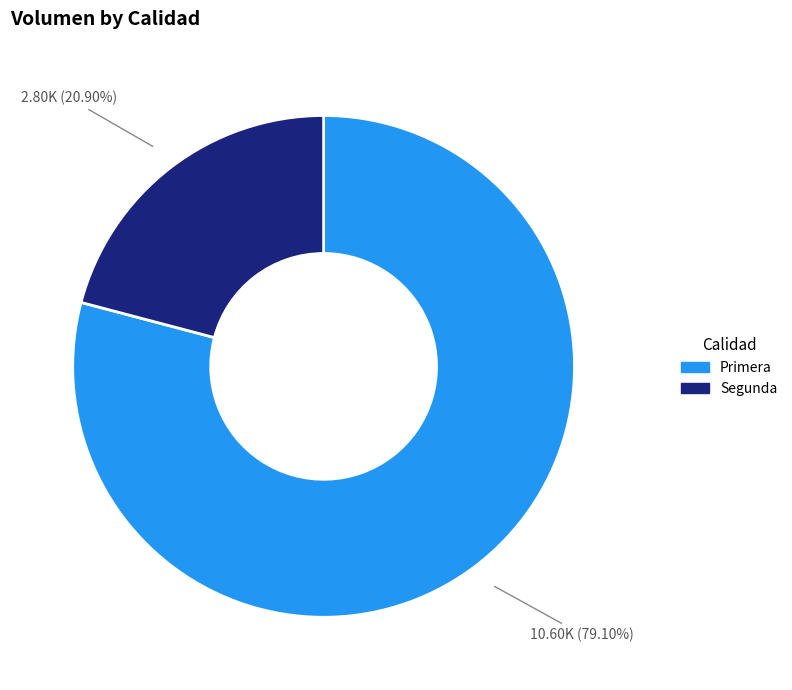

Approximately how many times larger is the value at Segunda compared to Primera?

0.3